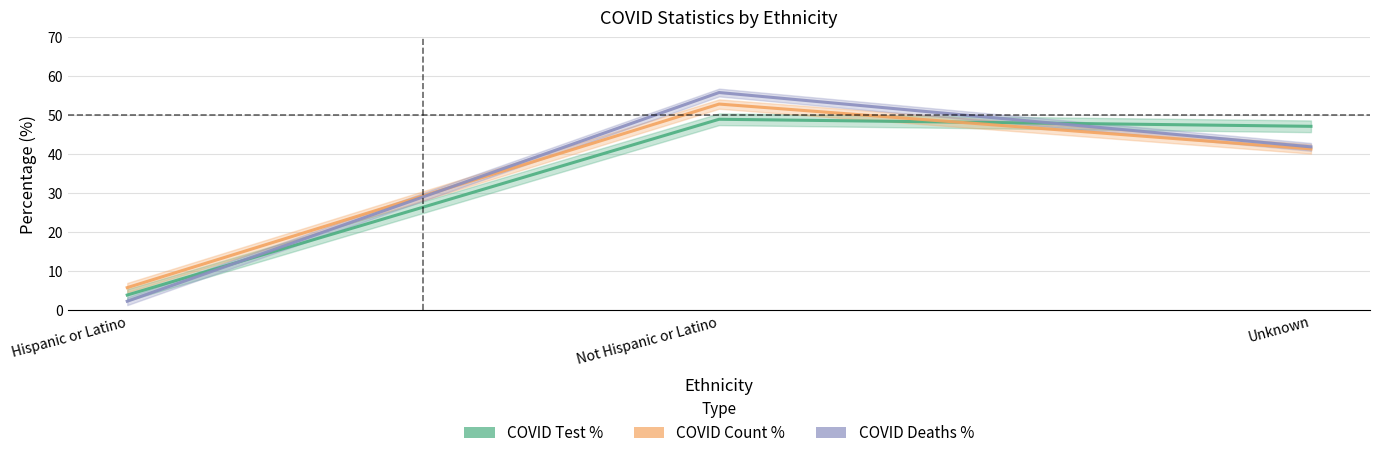

Which category has the lowest value in the COVID Deaths % series?

Hispanic or Latino